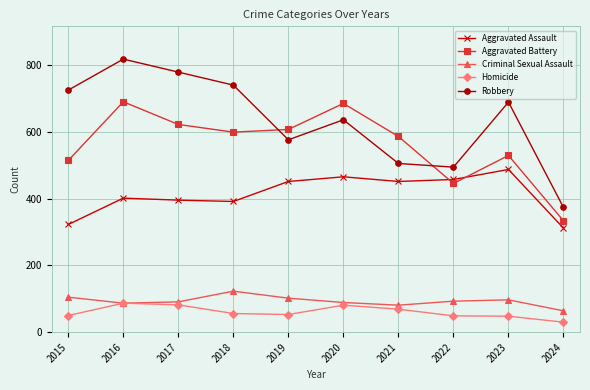

What is the sum of the Robbery values at 2017 and 2019?

1357